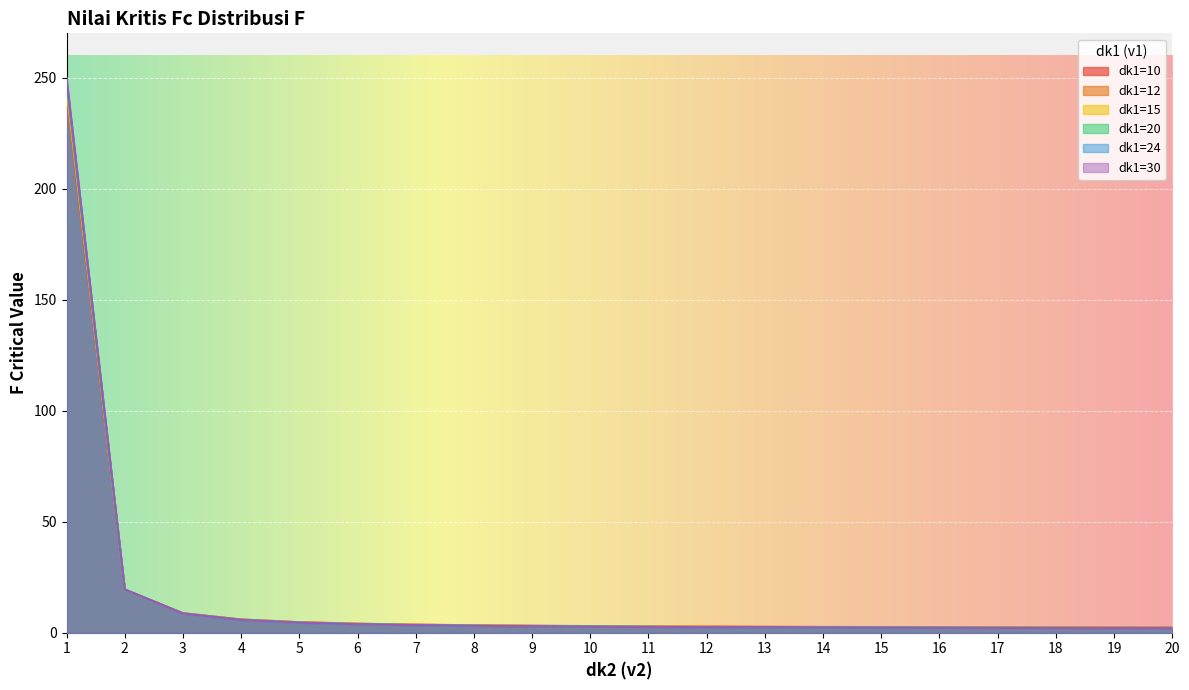

What is the difference between the highest and lowest values at 1?

8.2